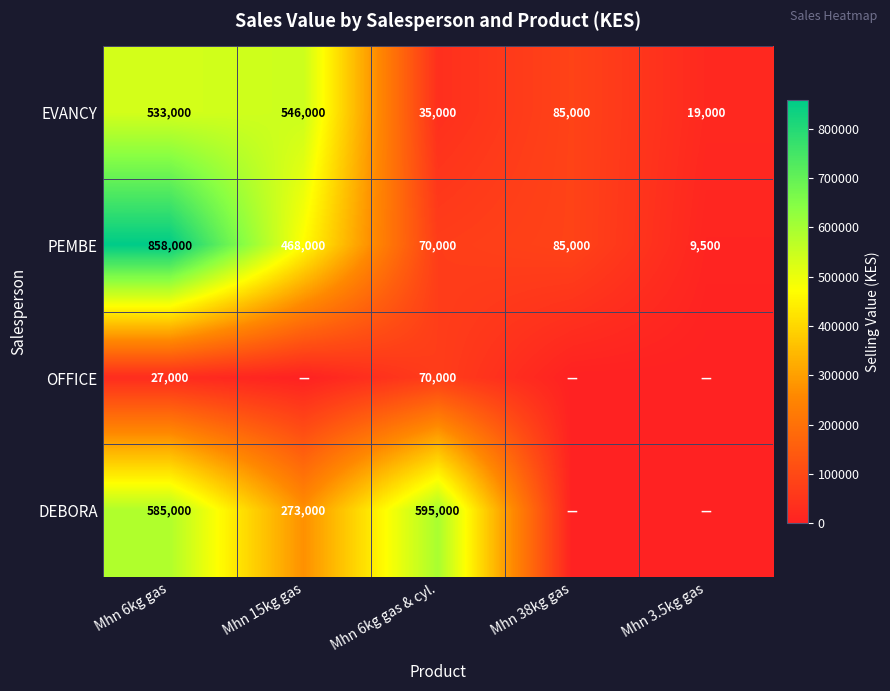

True or false: EVANCY has a value of 85000 at Mhn 38kg gas.

True